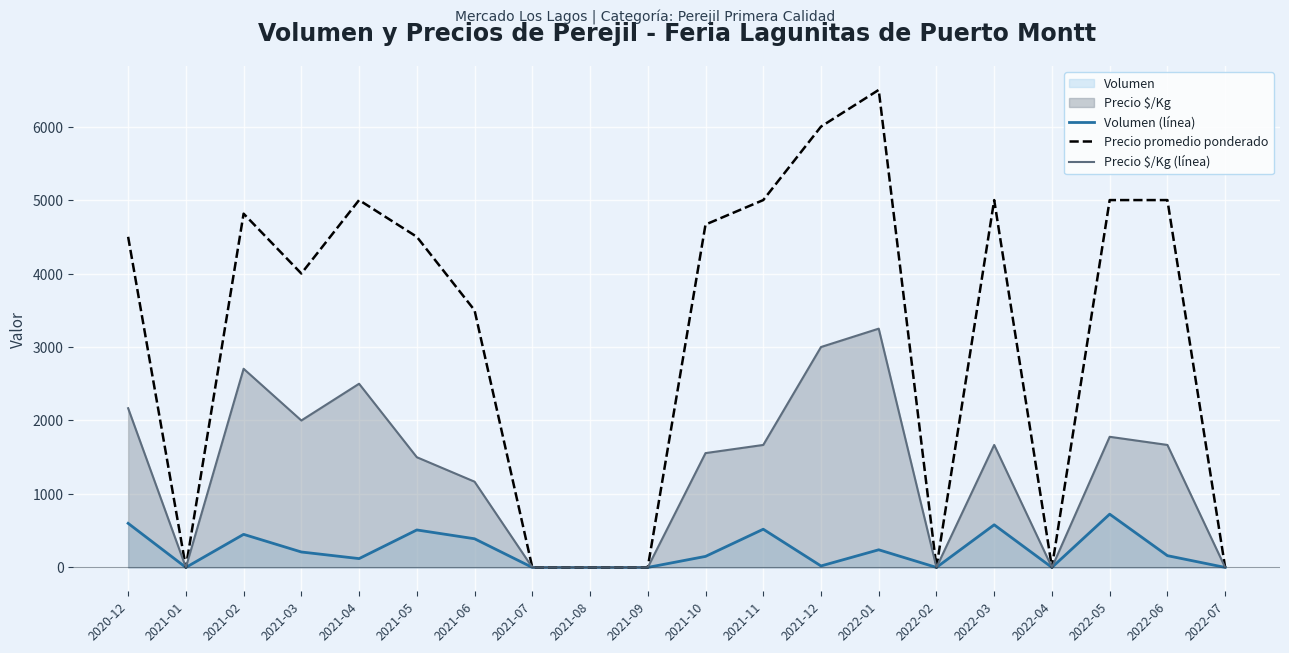

Rank the categories by Precio $/Kg (línea) value from highest to lowest.

2022-01, 2021-12, 2021-02, 2021-04, 2020-12, 2021-03, 2022-05, 2021-11, 2022-03, 2022-06, 2021-10, 2021-05, 2021-06, 2021-01, 2021-07, 2021-08, 2021-09, 2022-02, 2022-04, 2022-07